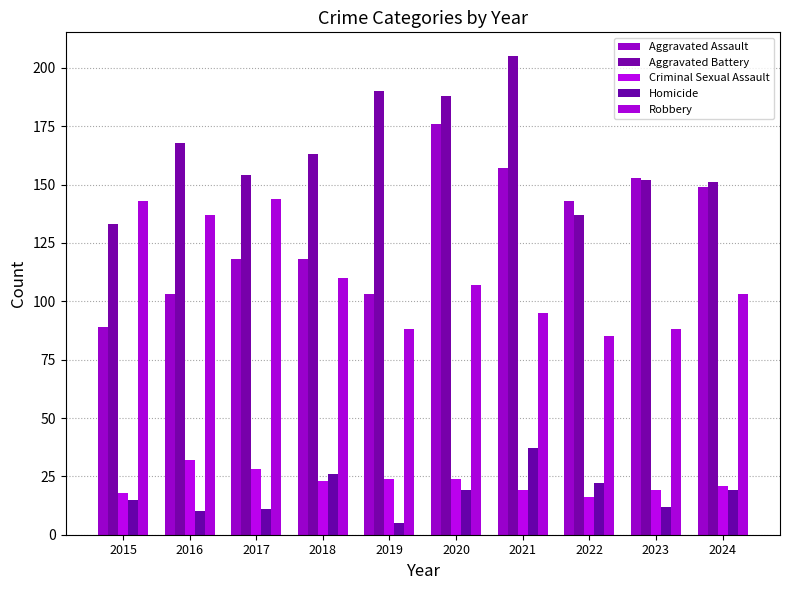

Which series has the largest total across all categories?

Aggravated Battery